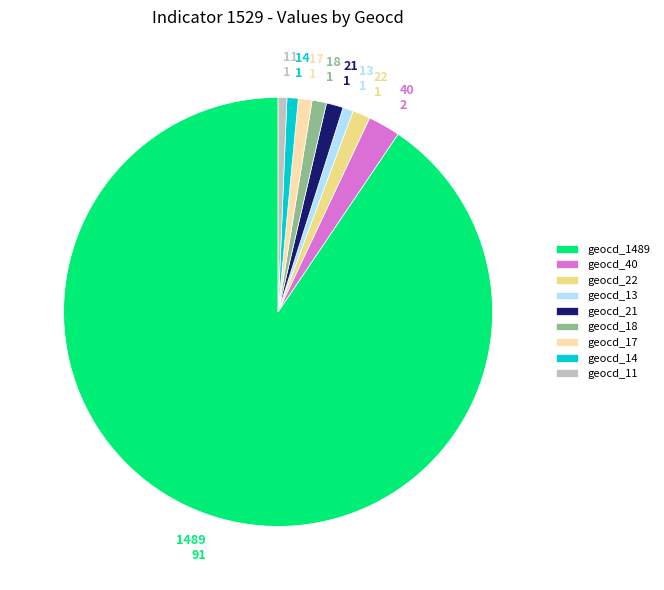

How many segments does this pie chart have?

9